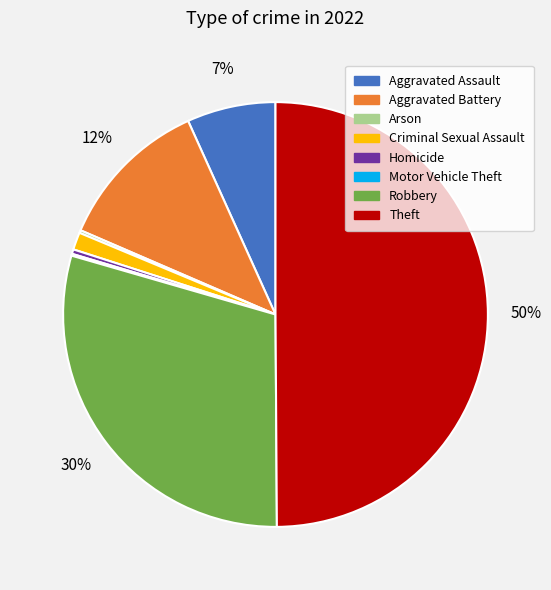

To the nearest percent, what is the difference between the largest and smallest slice percentages?

50%